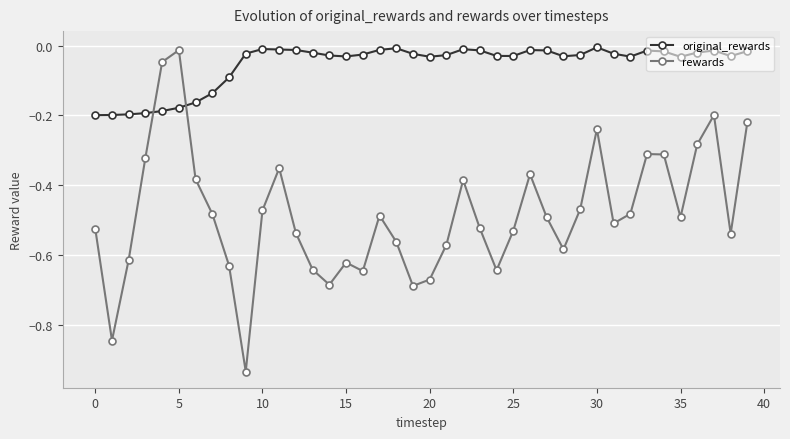

Which series has the largest range (max minus min)?

rewards